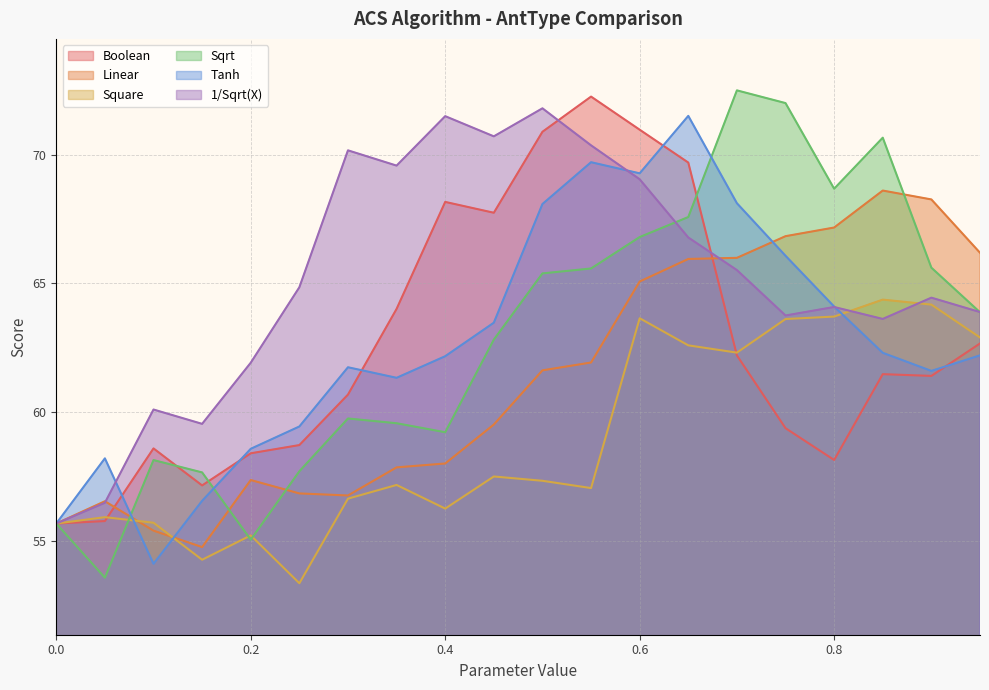

What are all the series names shown in the legend?

Boolean, Linear, Square, Sqrt, Tanh, 1/Sqrt(X)